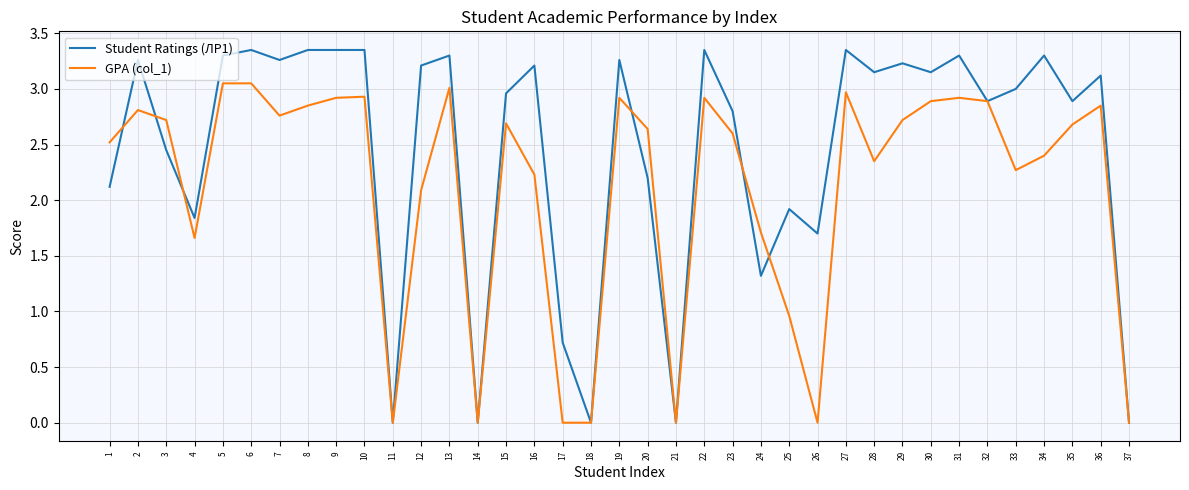

True or false: GPA (col_1) has more than 1 points higher than both neighbors.

True